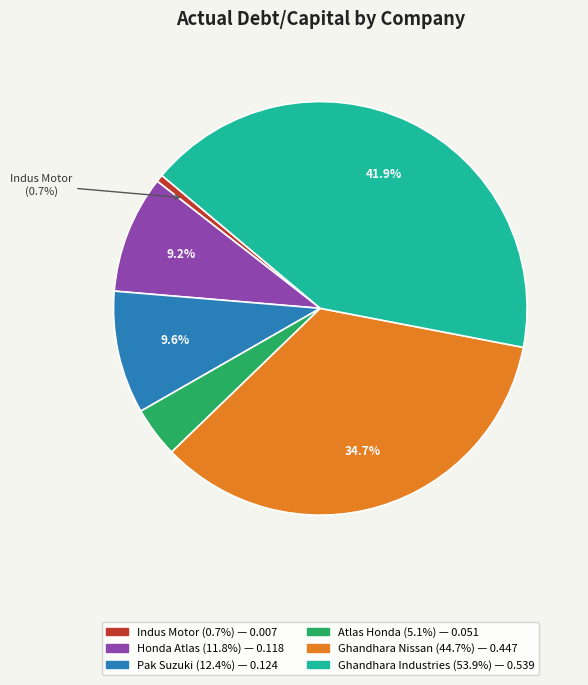

Between Atlas Honda Limited (KASE:ATLH) and Ghandhara Industries Limited (KASE:GHNI), which is larger?

Ghandhara Industries Limited (KASE:GHNI)